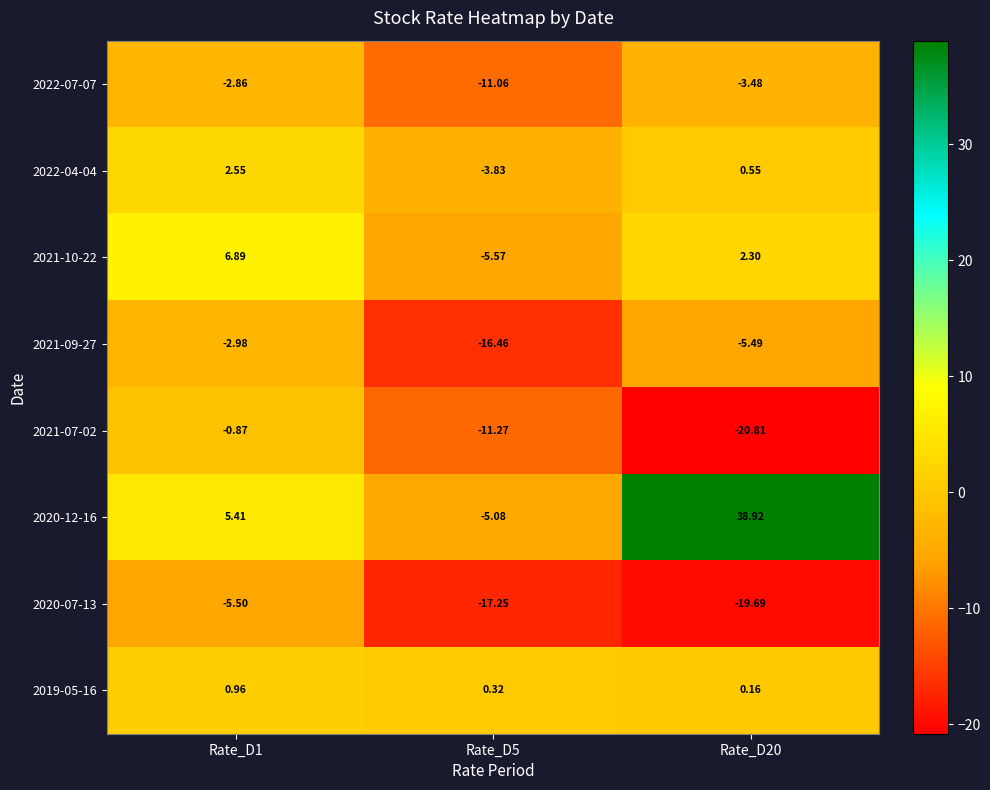

Which series has the largest total across all categories?

2020-12-16